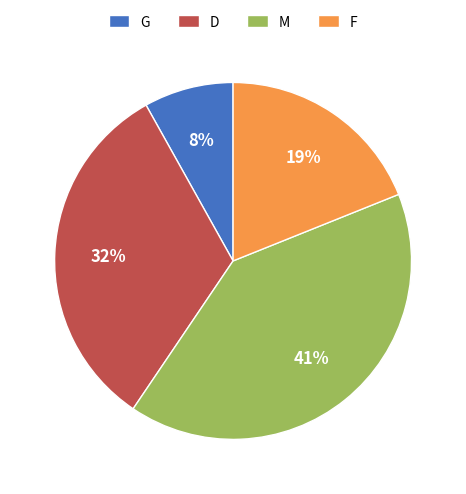

How many slices are in this pie chart?

4